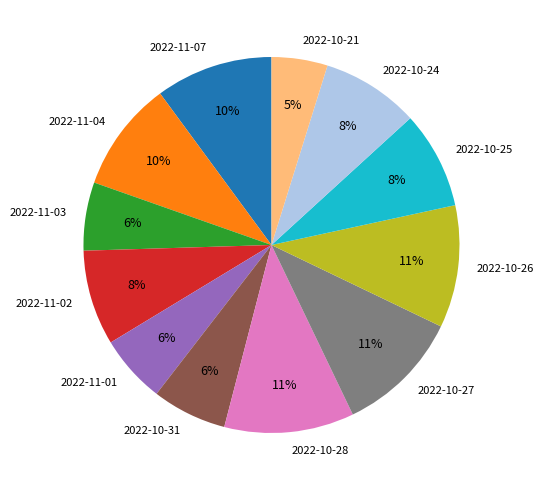

Which category has the smallest portion of the pie?

2022-10-21